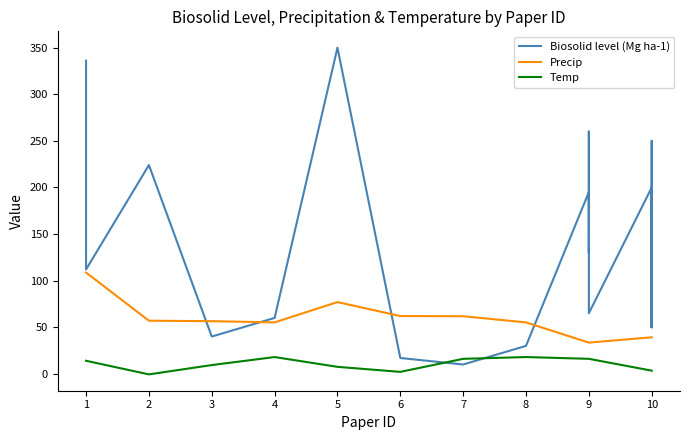

Which series changed the most between 6 and 10?

Biosolid level (Mg ha-1)